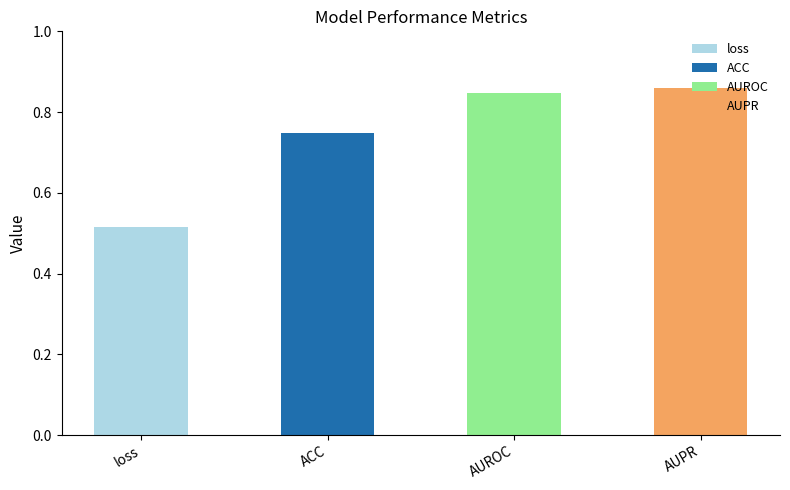

Are the bars horizontal?

No